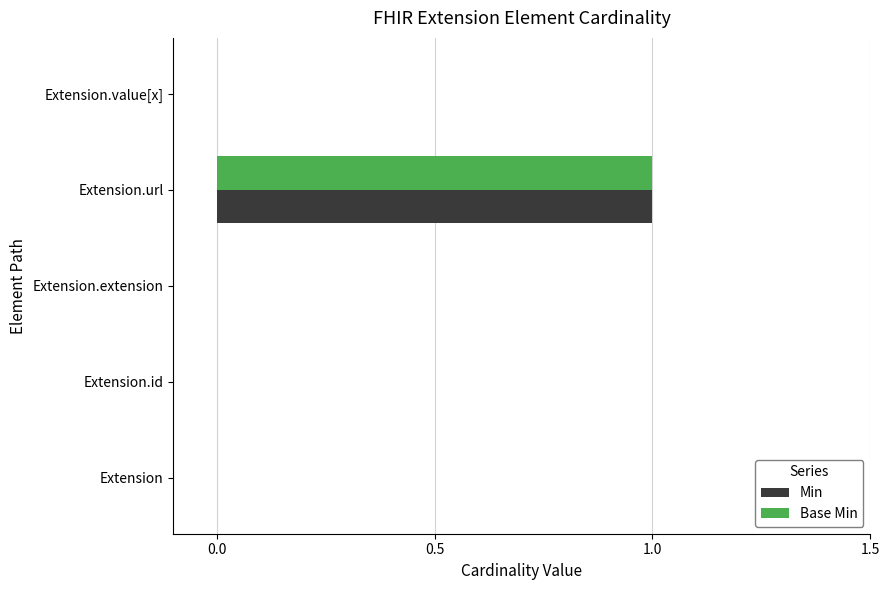

Which category has the highest value in the Base Min series?

Extension.url